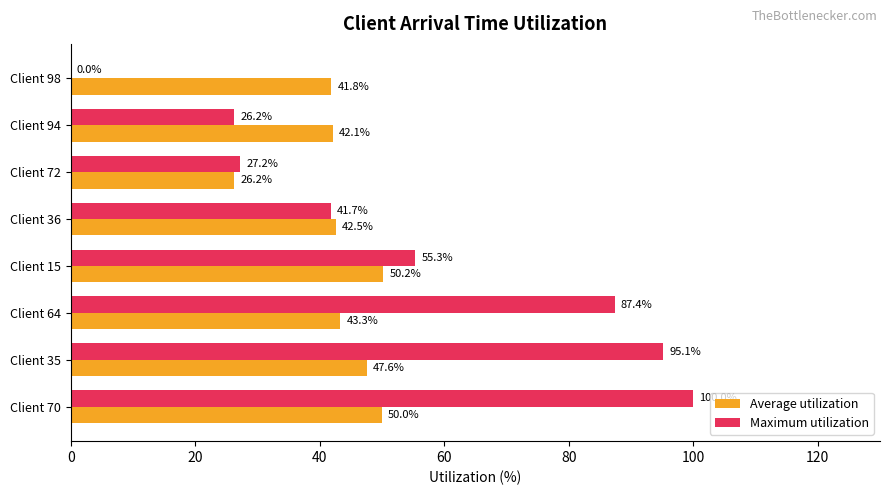

What is the average value of the Average utilization series?

43.0